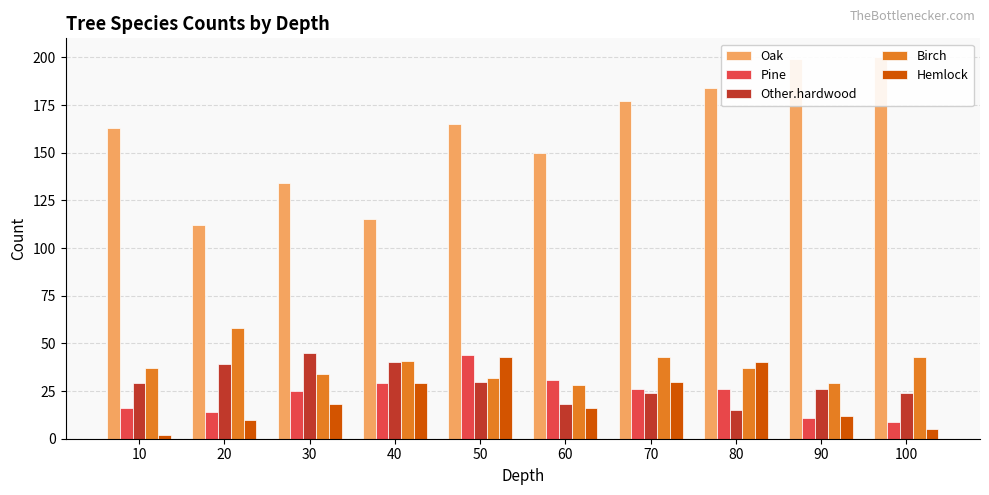

List the labels in order of Pine value, smallest first.

100, 90, 20, 10, 30, 70, 80, 40, 60, 50